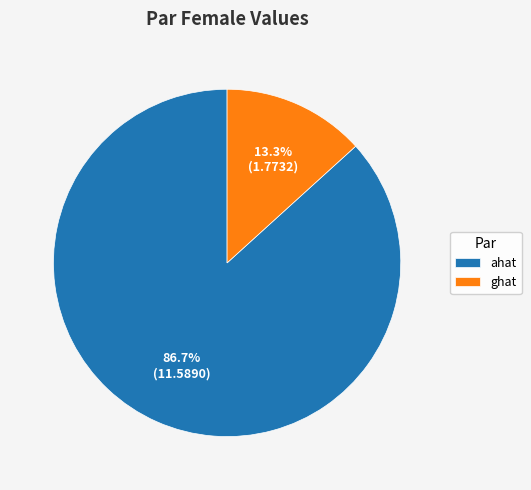

Which has a higher value, ghat or ahat?

ahat